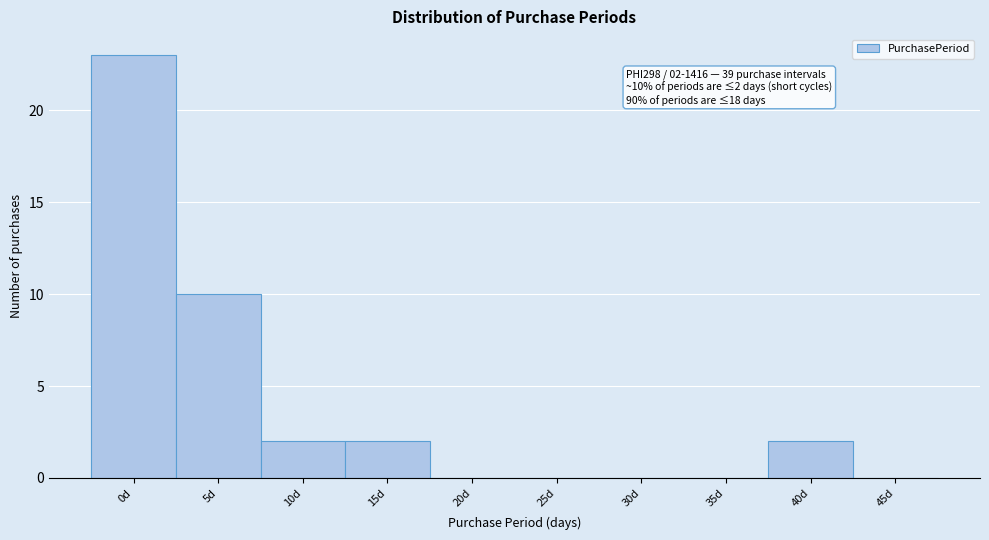

Reading left to right, list all the values displayed in this chart.

0d=23	5d=10	10d=2	15d=2	20d=0	25d=0	30d=0	35d=0	40d=2	45d=0